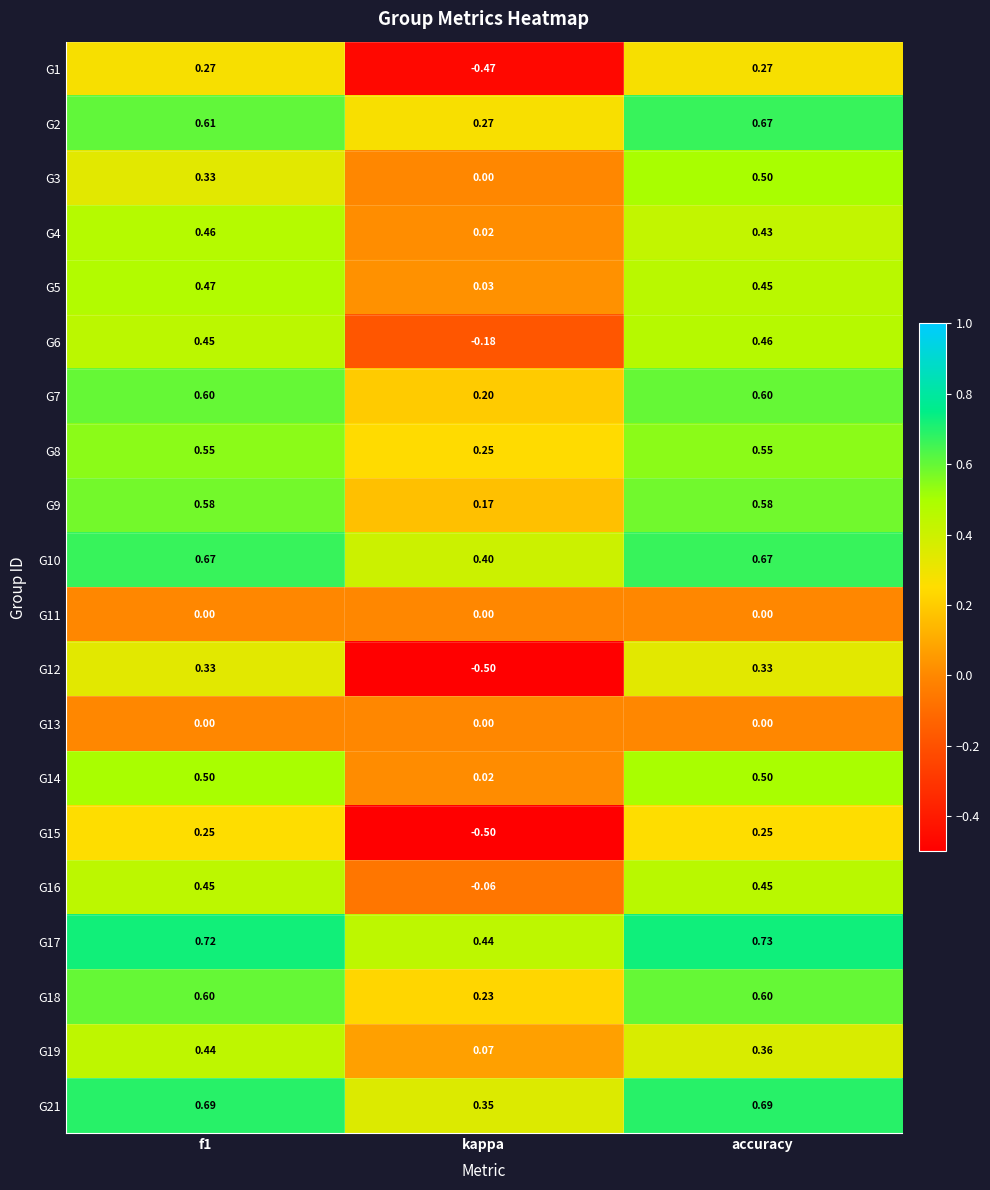

Which category has the highest value across all series?

accuracy